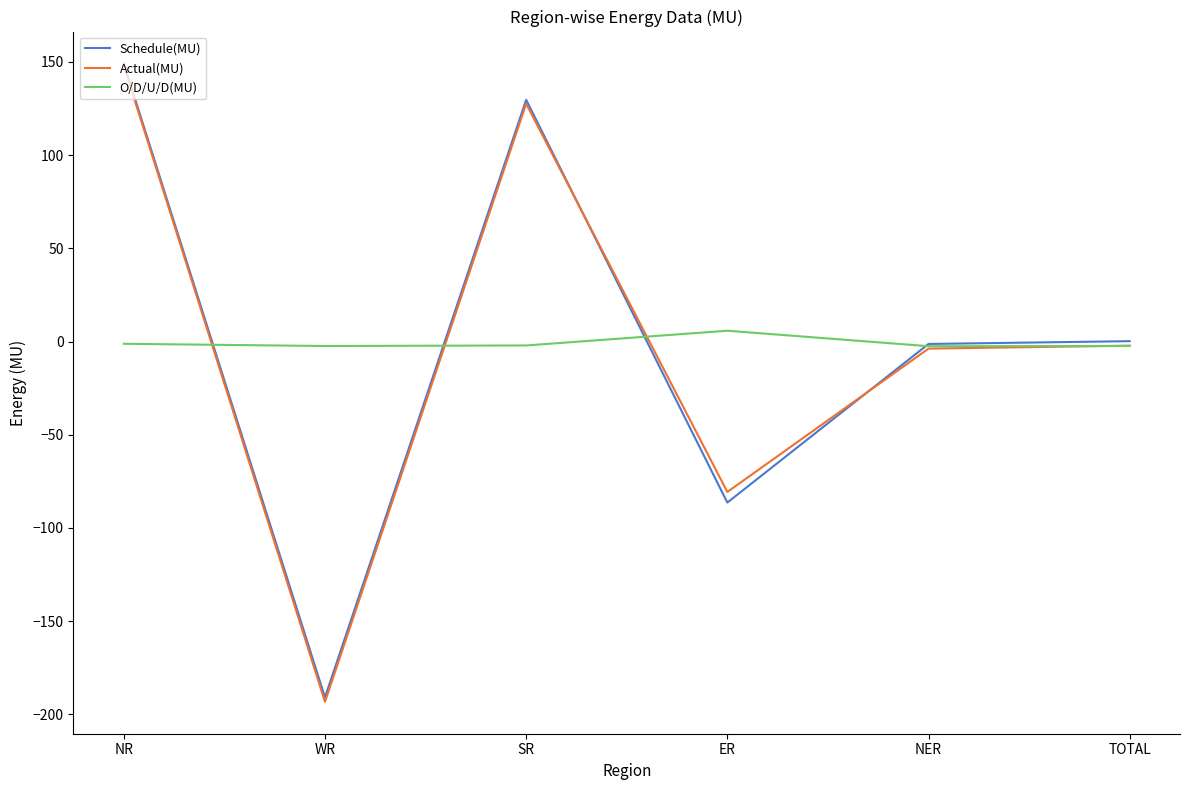

The Schedule(MU) series shows -86.4 at ER. True or false?

True